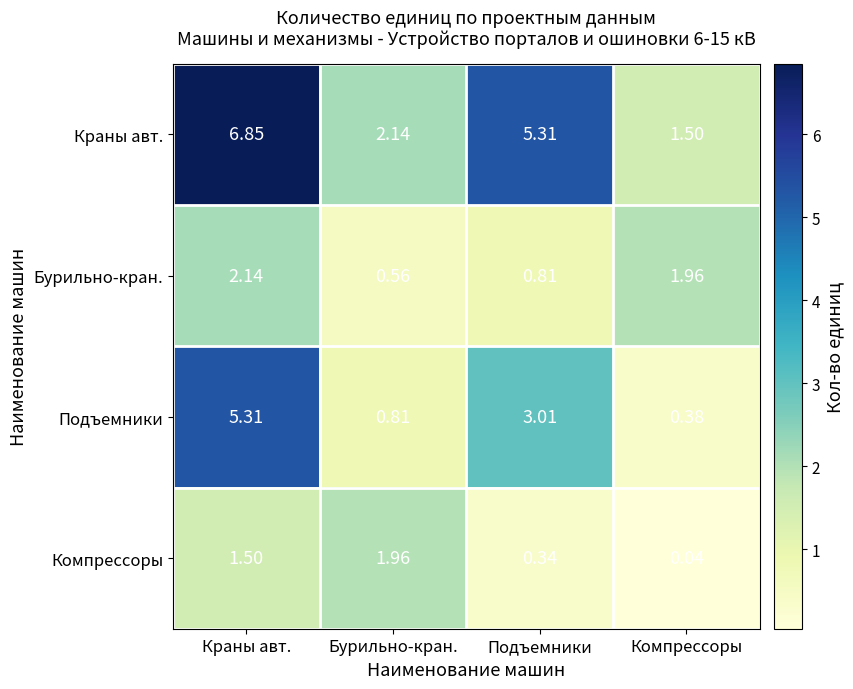

Where does the Подъемники series first go above 3?

Краны авт.